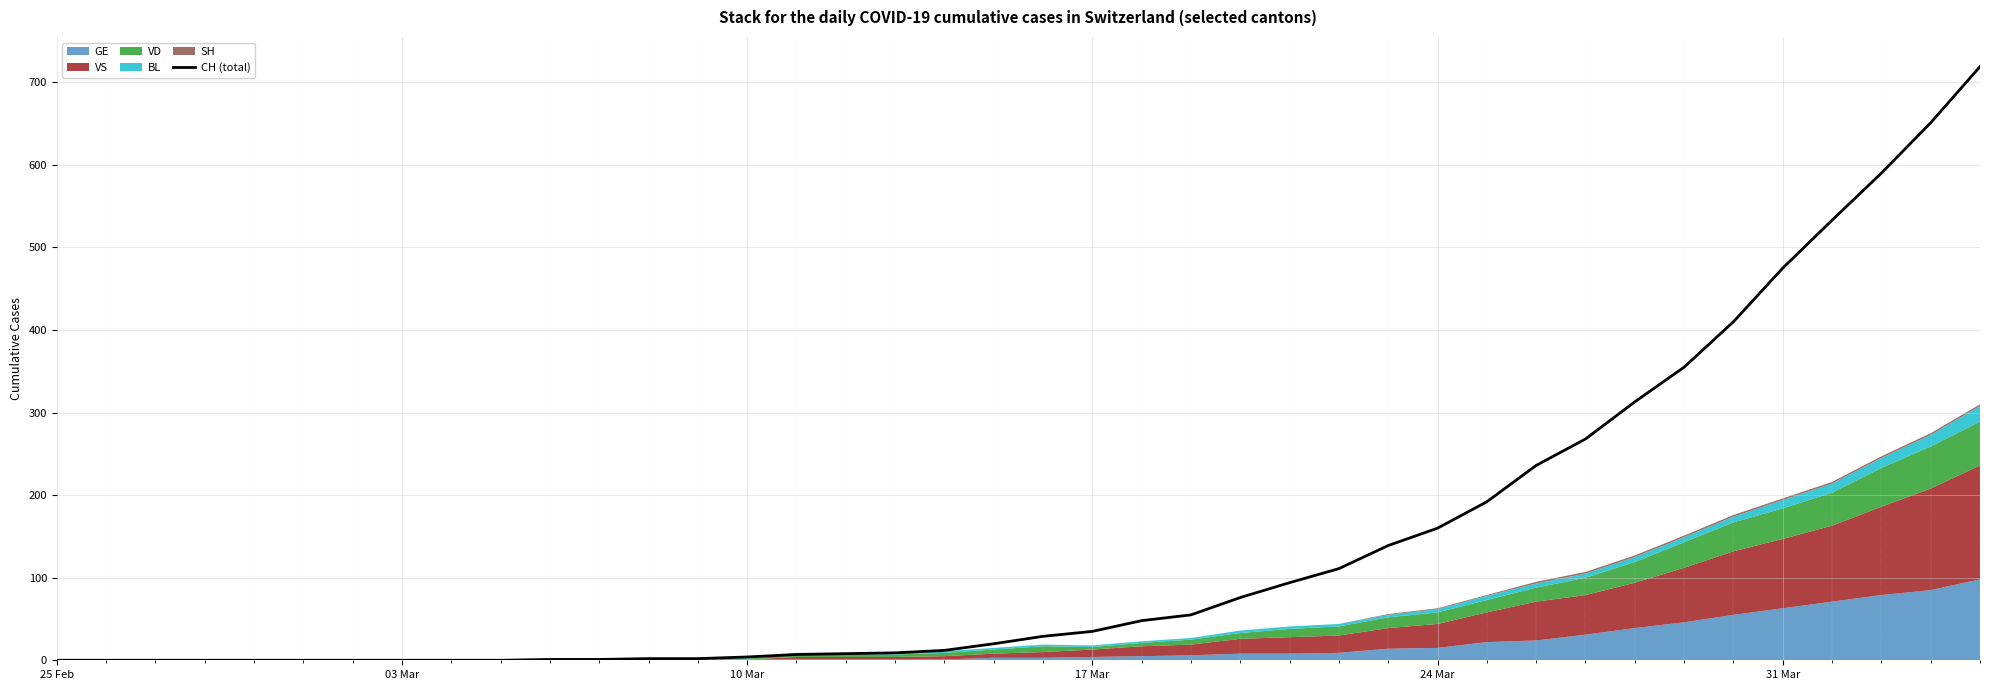

Reading left to right, extract all data points from this chart.

0	0	0	0	0	0	0	0	0	0	1	1	2	2	4	7	8	9	12	20	29	35	48	55	76	94	111	139	160	192	236	268	313	355	410	475	533	590	651	719